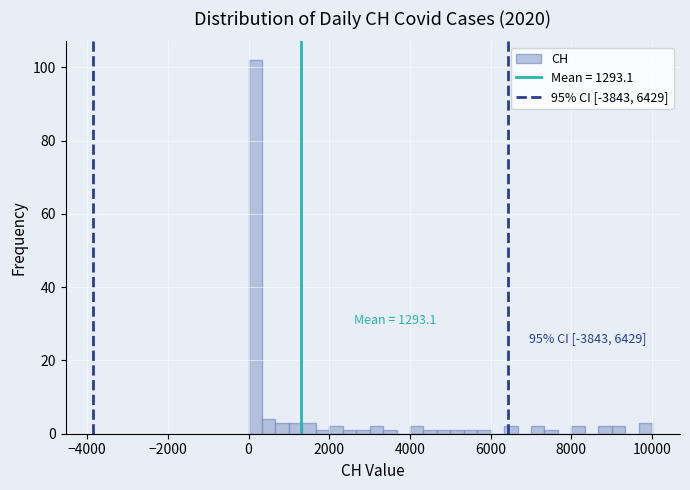

Around what value on the x-axis is the tallest bar? Give the approximate position of its centre, as read against the axis.

200